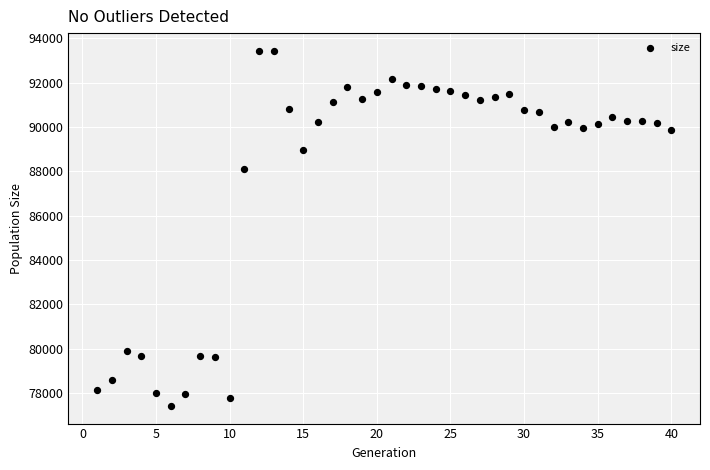

What is the range of X values (max minus min)?

39